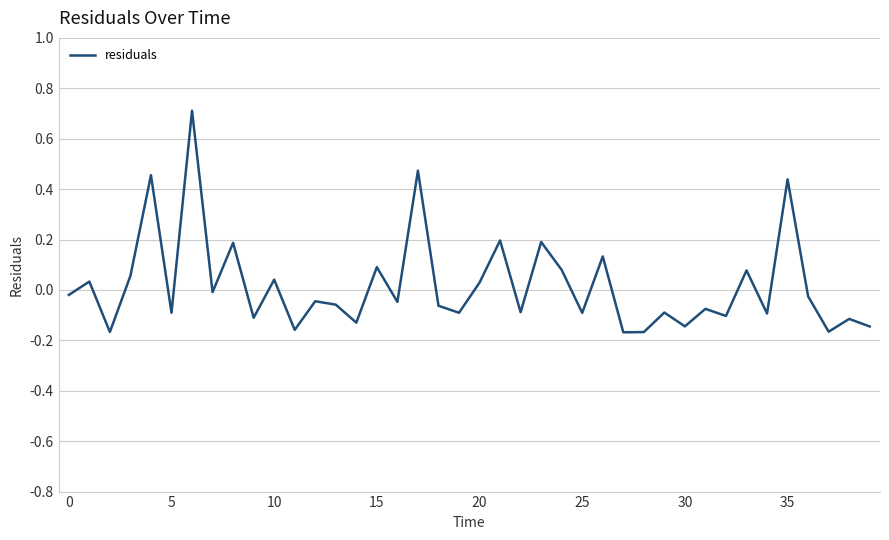

What is the difference between the maximum and second lowest values?

0.9